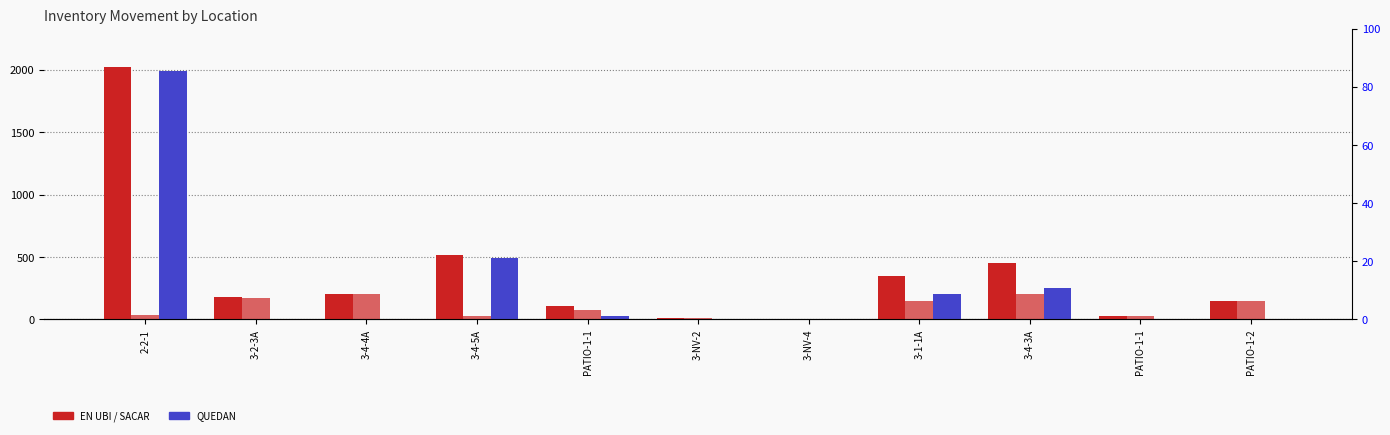

Reading left to right, what are all the values shown in this chart?

EN UBI: 2025	179	200	513	105	14	6	350	450	30	150
SACAR: 35	175	200	25	75	14	6	150	200	30	145
QUEDAN: 1990	4	0	488	30	0	0	200	250	0	5